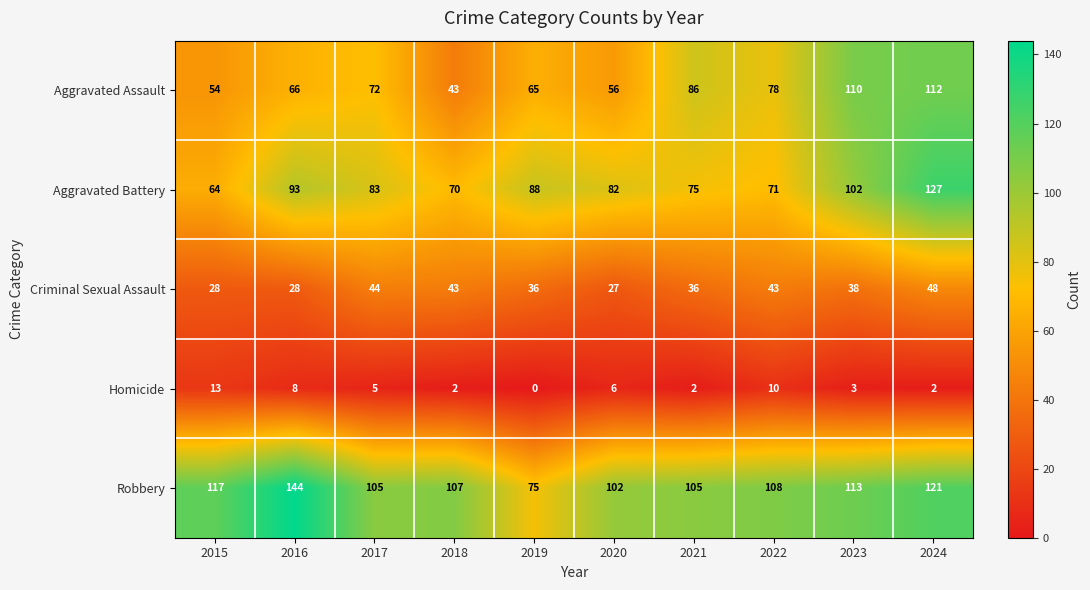

Is it true that Homicide equals 8 at 2016?

True